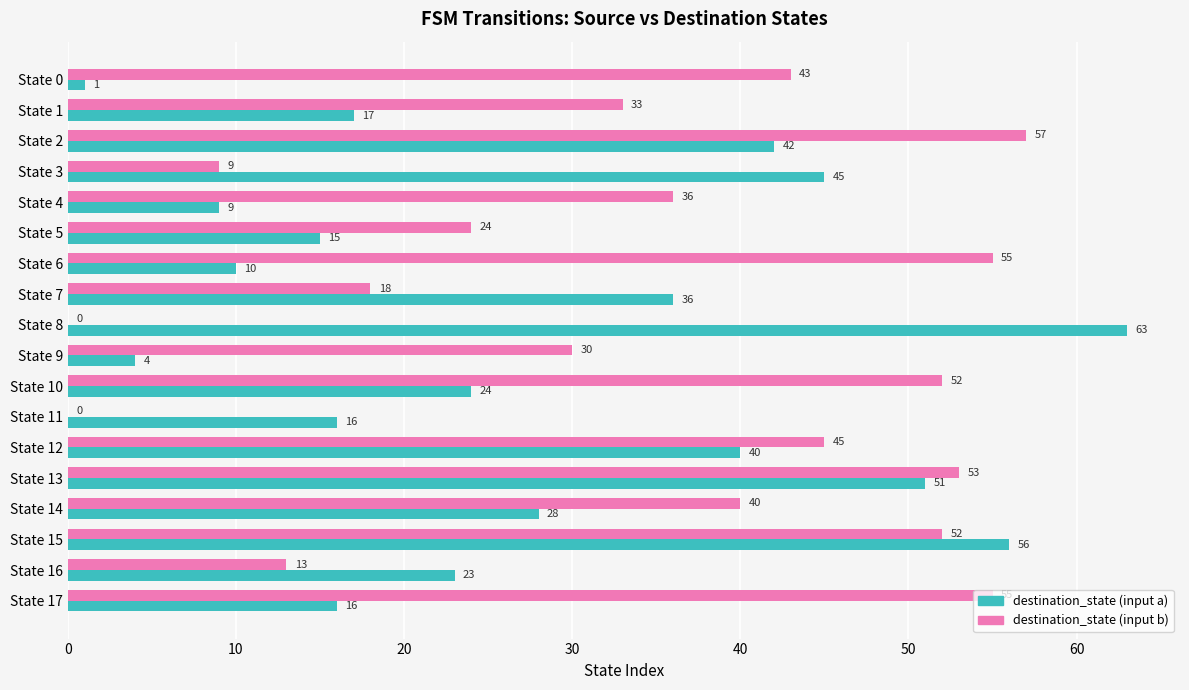

What is the maximum value for destination_state (input b)?

57